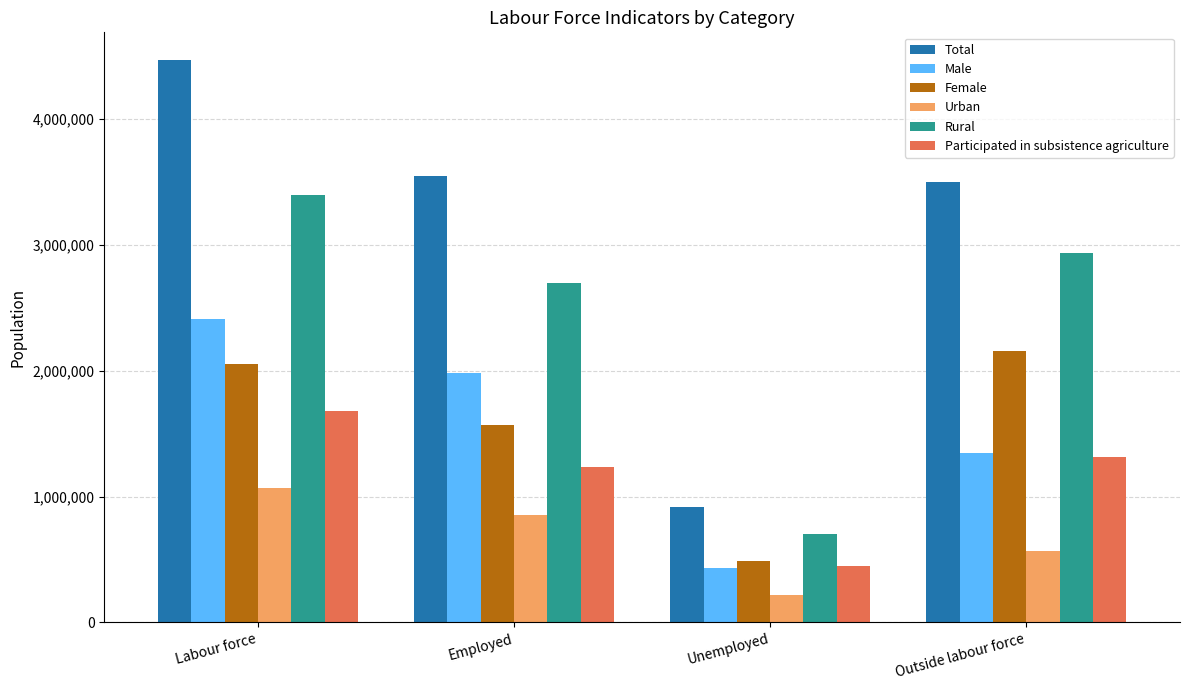

Which series has the widest spread of values?

Total